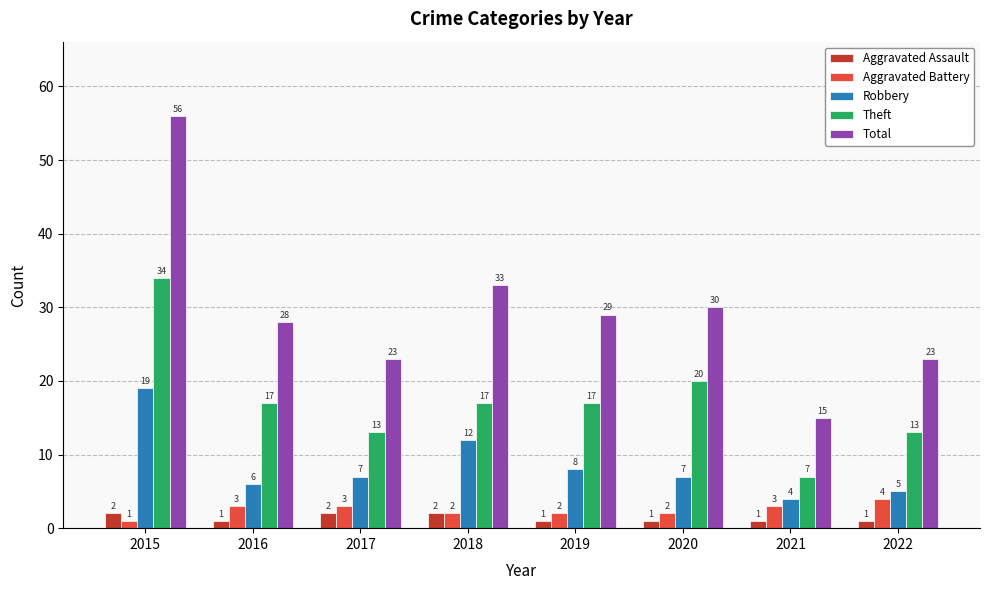

What are all the series names shown in the legend?

Aggravated Assault, Aggravated Battery, Robbery, Theft, Total